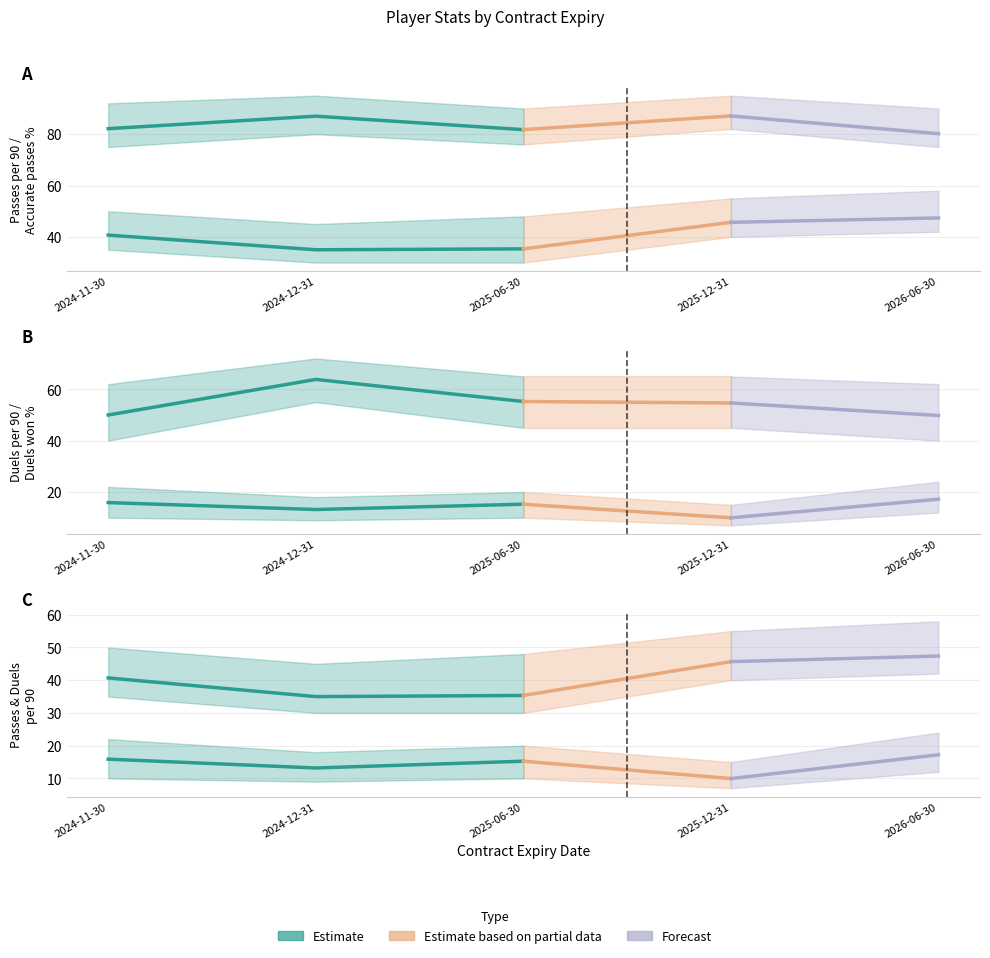

Reading right to left, extract all data points from this chart.

Passes per 90: 47.4	45.7	35.3	35.0	40.7
Accurate passes, %: 80.2	87.1	81.8	87.0	82.1
Duels per 90: 17.2	9.9	15.2	13.2	15.9
Duels won, %: 49.8	54.7	55.2	63.8	50.0